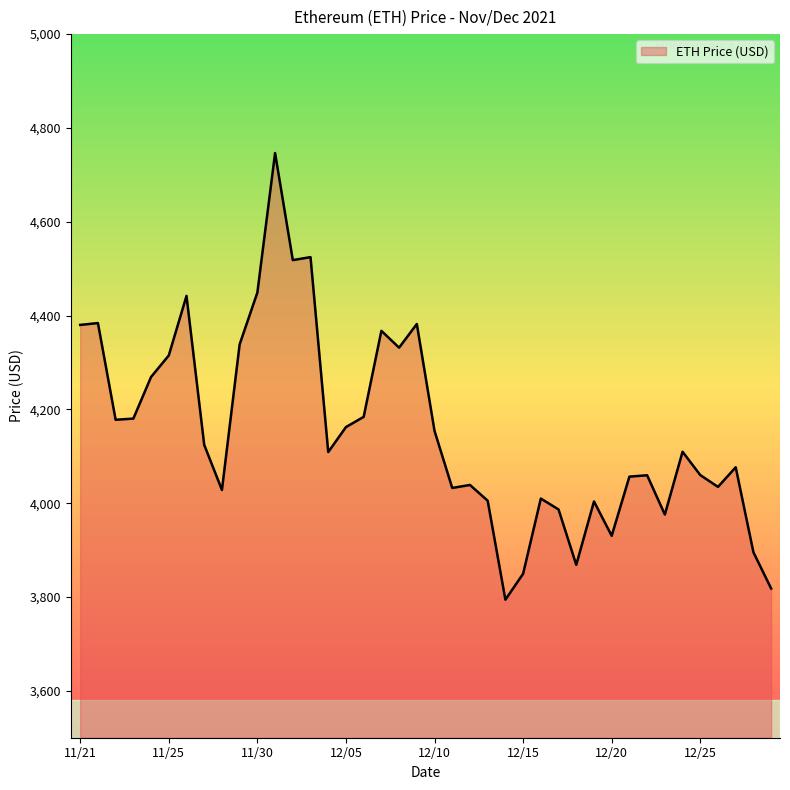

What is the difference between the maximum and minimum values?

952.1